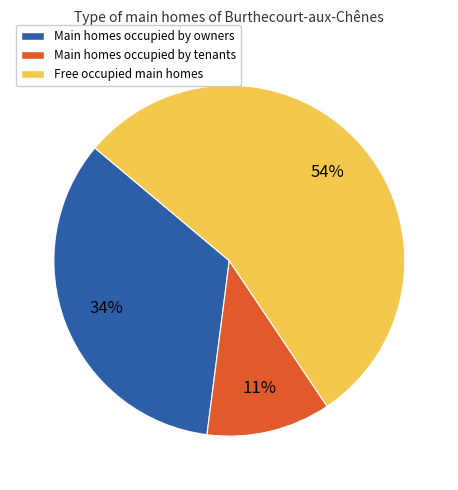

Is there a majority slice in this chart?

Yes